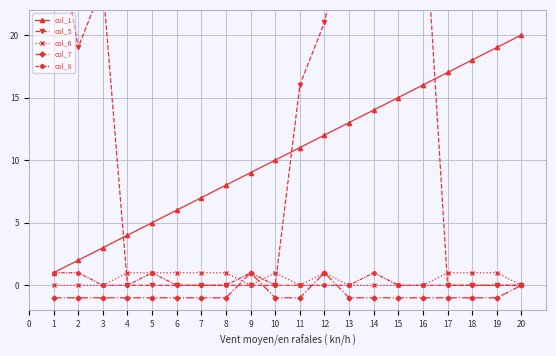

What is the difference between the maximum and minimum values in the col_1 series?

19